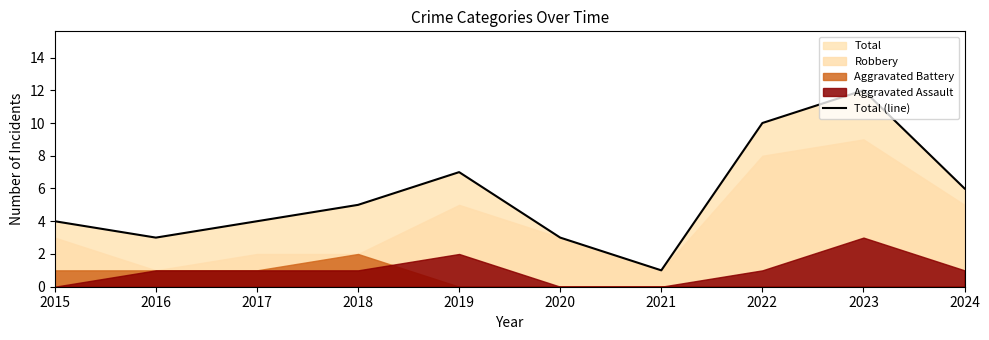

What is the sum of the values at 2020 and 2019?

10